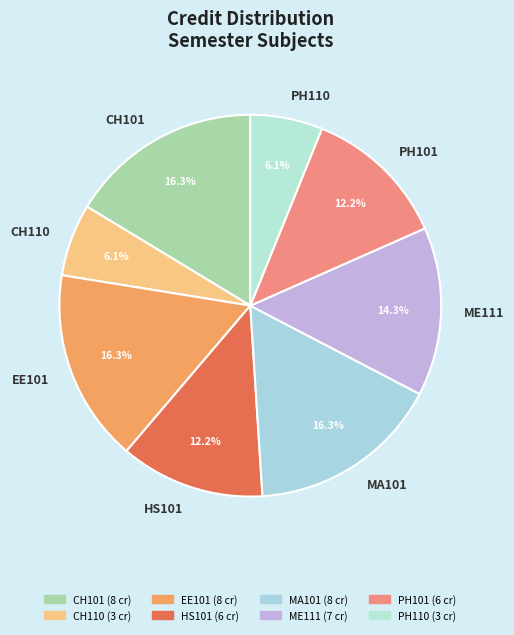

Is the sum of MA101 and CH110 greater than half?

No